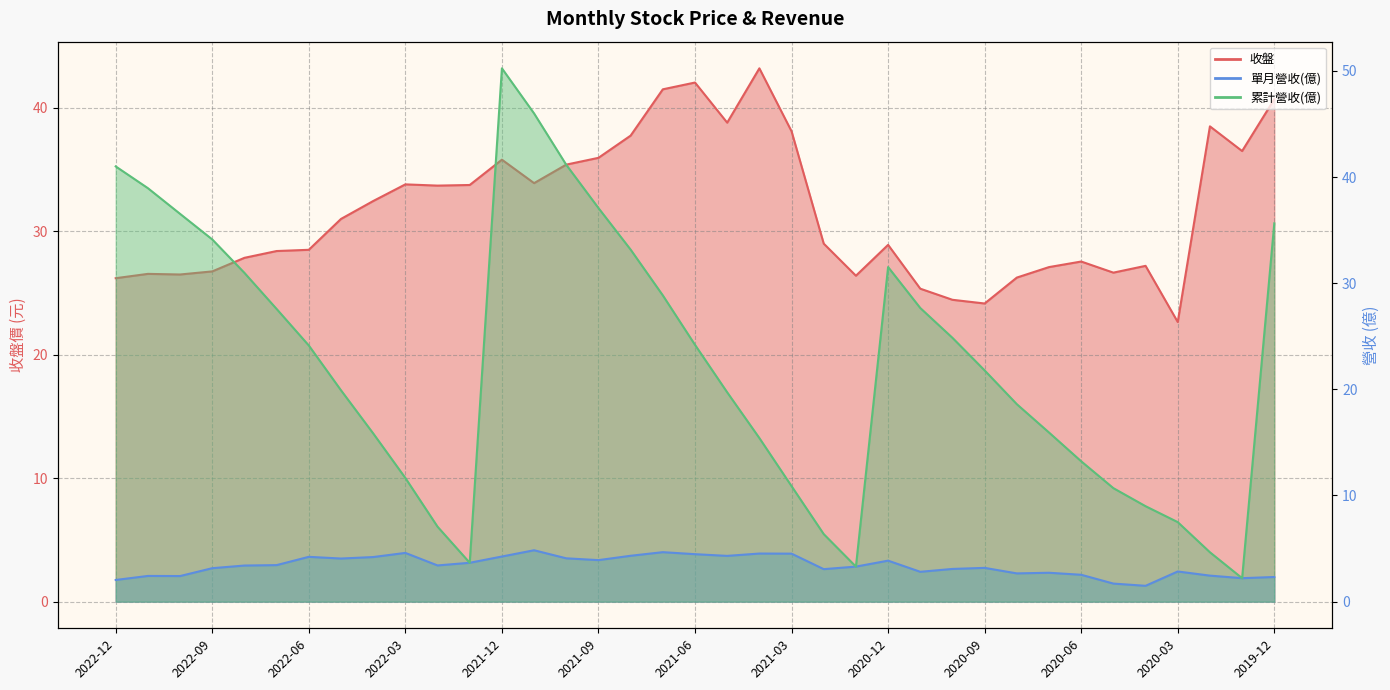

Which category has the lowest value across all series?

2020-04